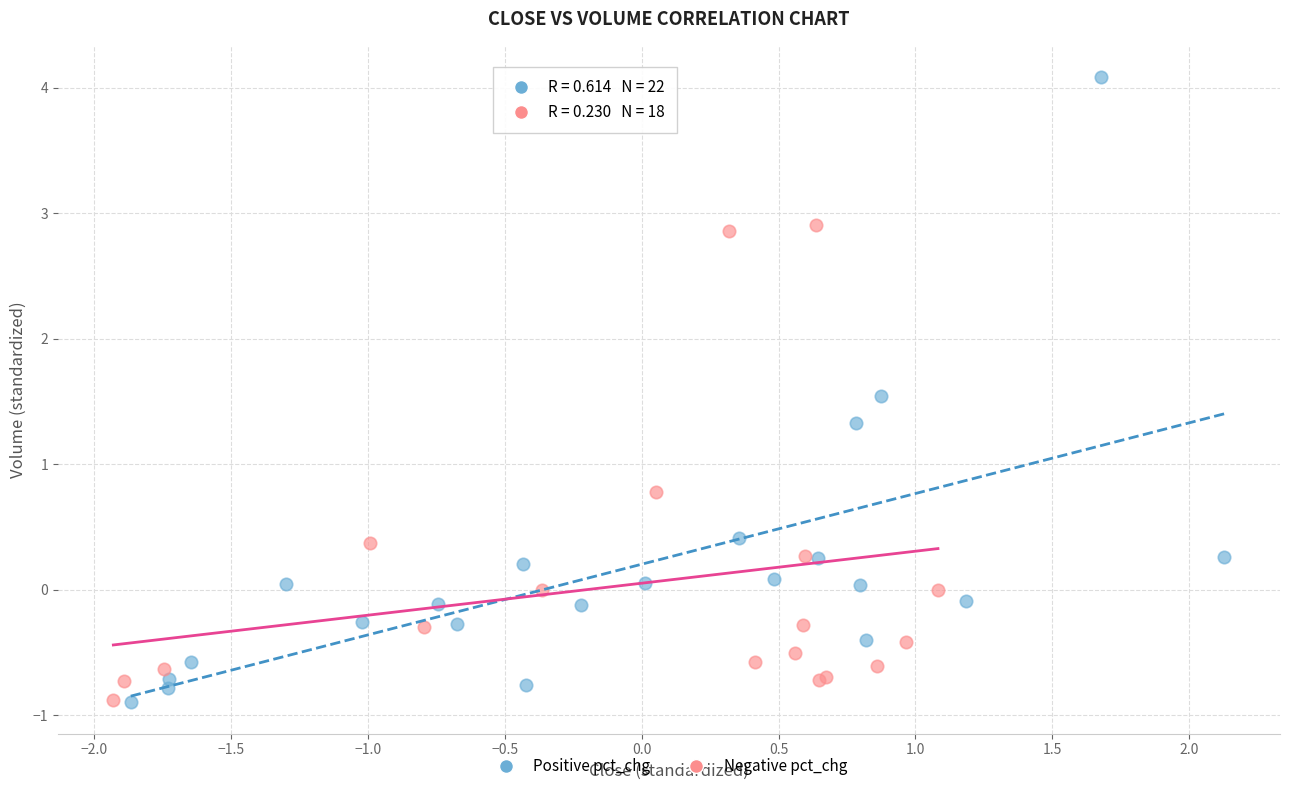

Which series reaches the maximum Y coordinate?

Positive pct_chg